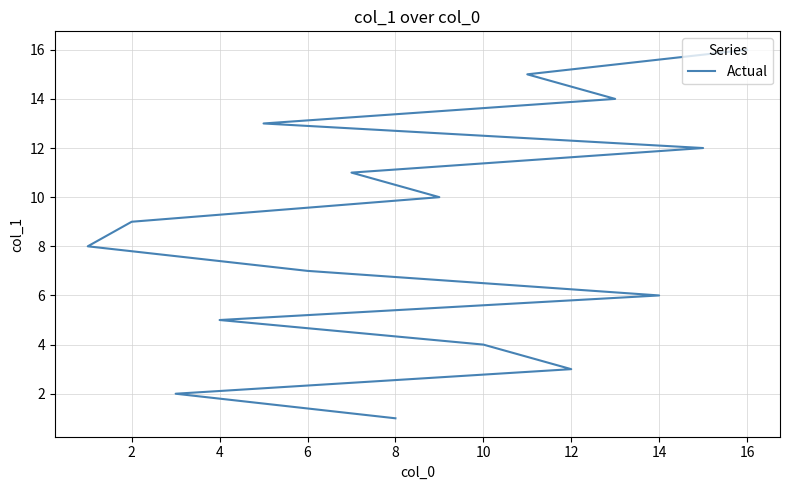

Is this an area chart (filled region under the line)?

No